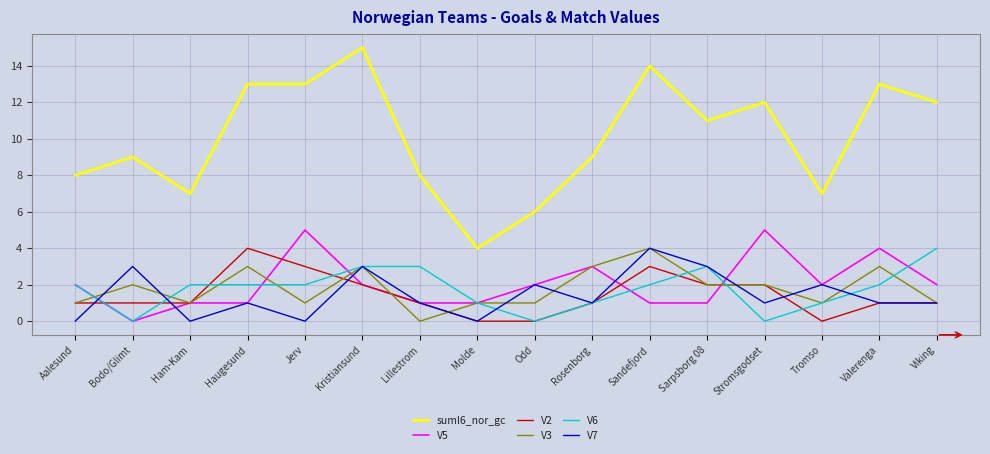

Does the chart display data point markers on the line(s)?

No